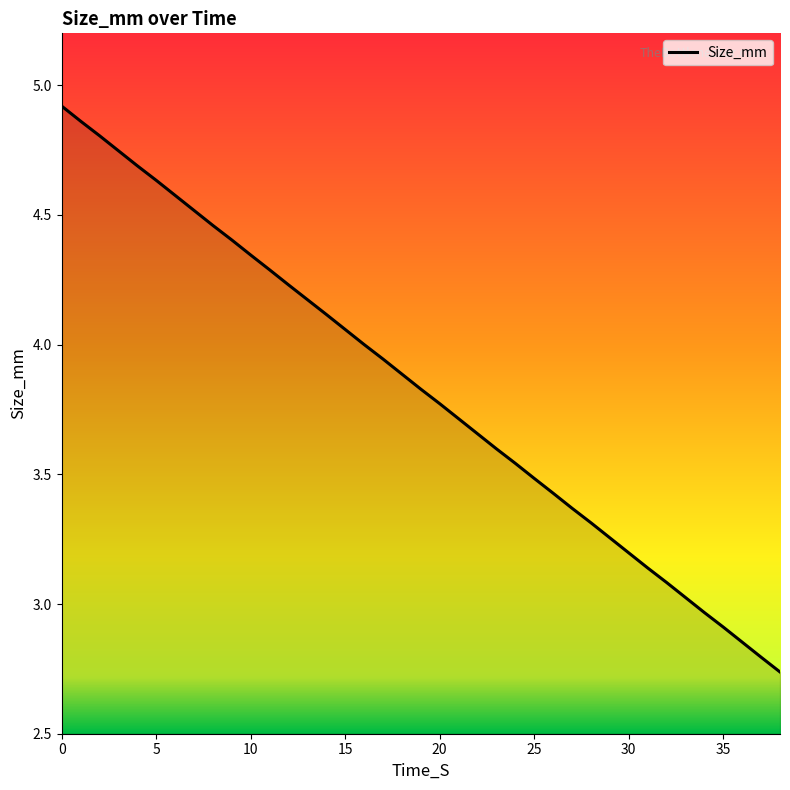

What is the difference between the maximum and minimum values?

2.2